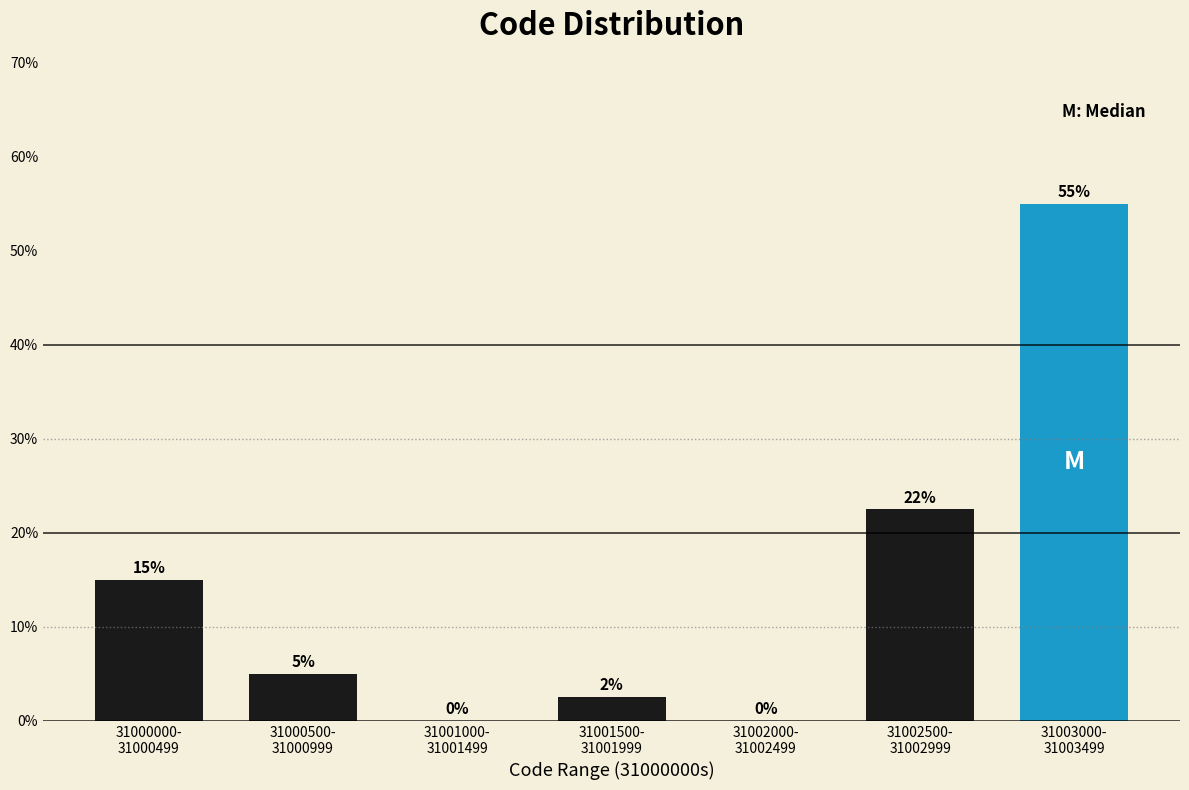

What is the maximum value shown in the chart?

55.0